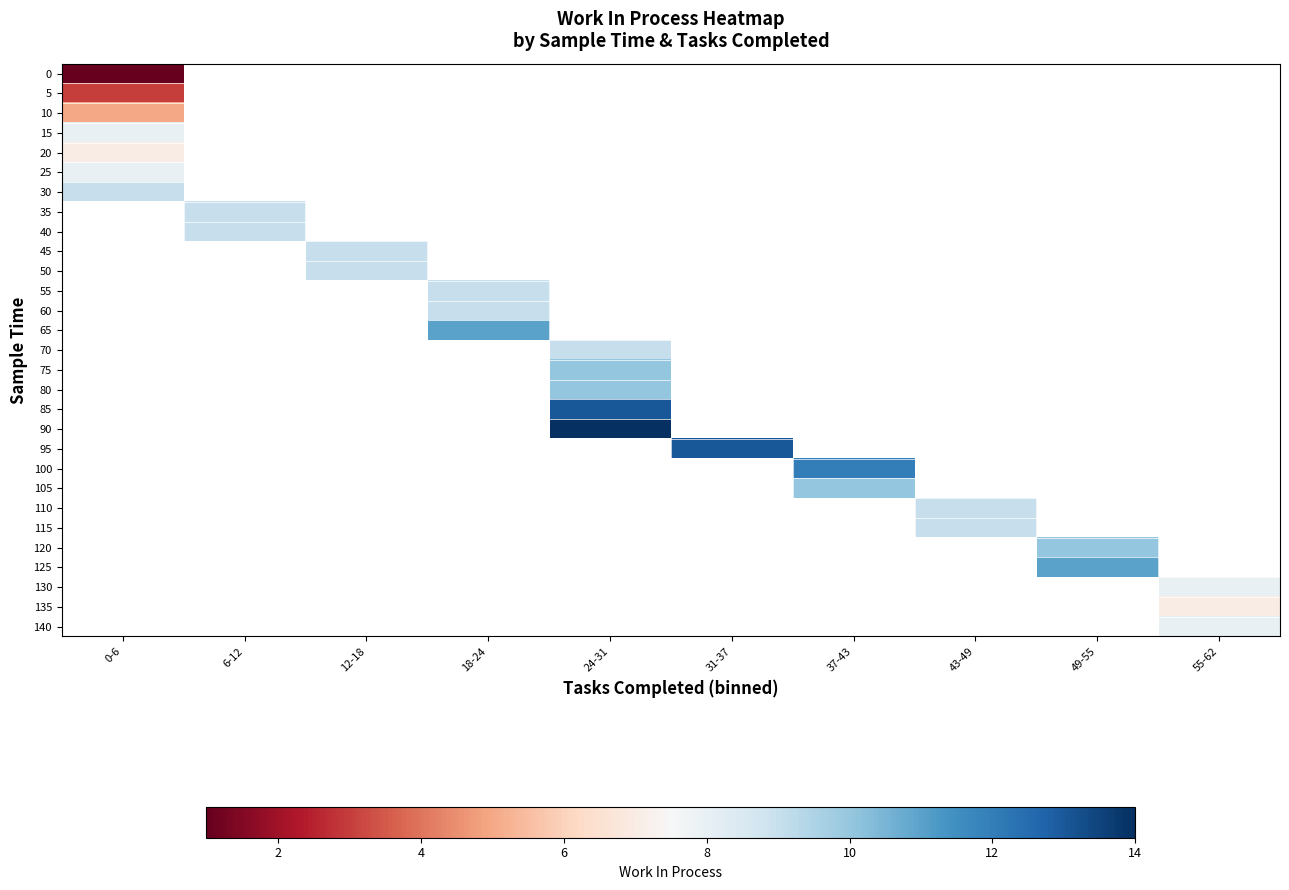

At how many categories does at least one series exceed 7?

10